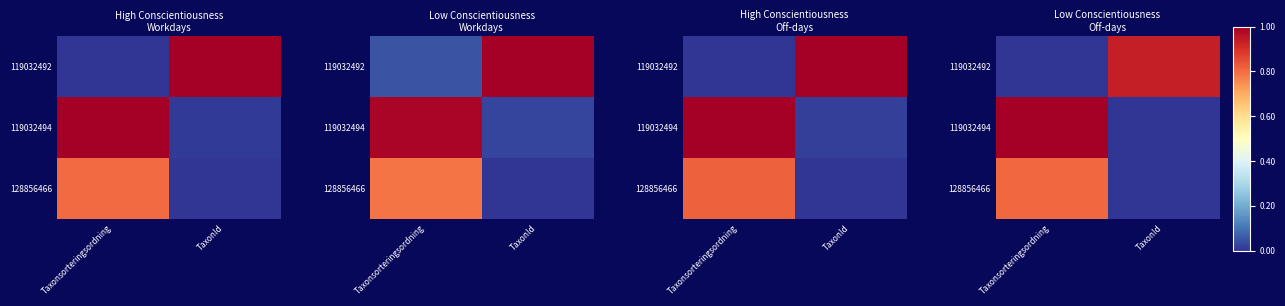

What is the difference between the highest and lowest values at Taxonsorteringsordning?

1.0